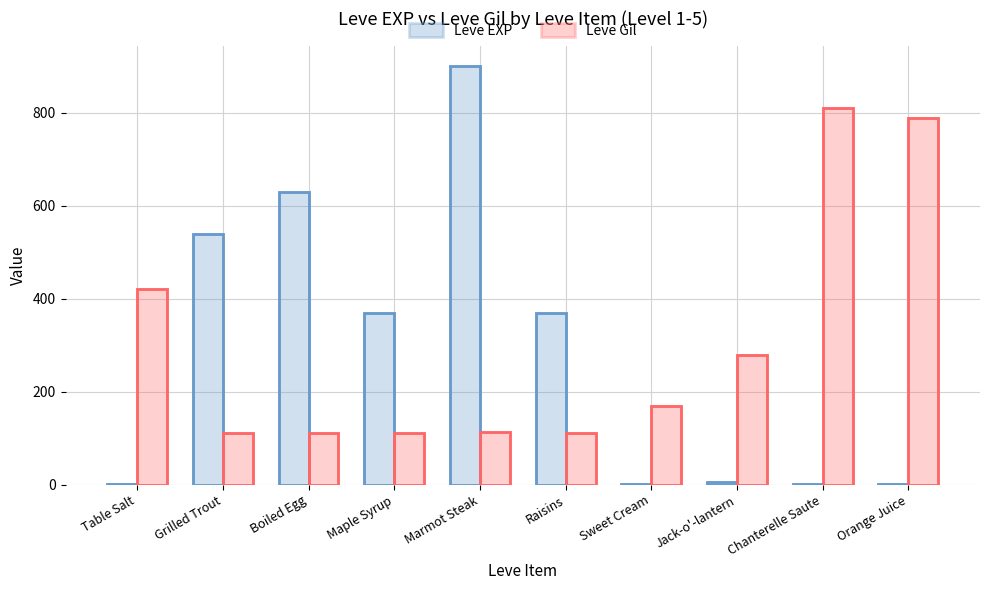

What position from the left is Table Salt?

1